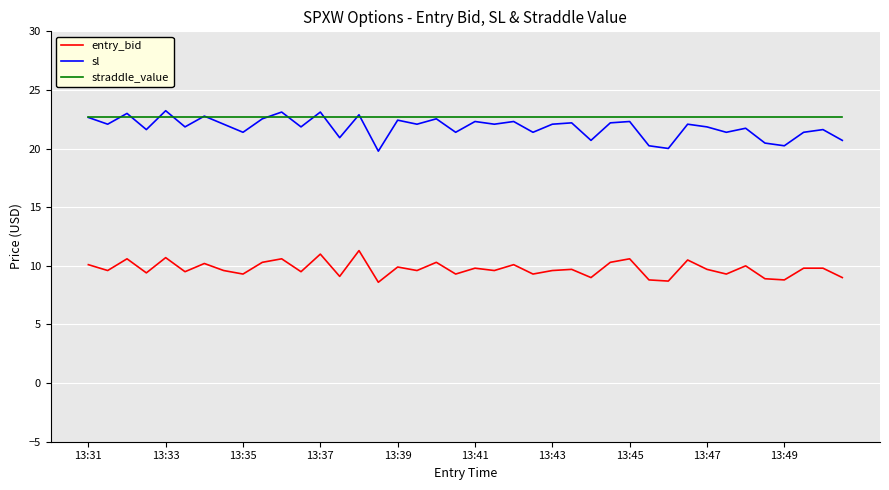

True or false: entry_bid and straddle_value intersect in this chart.

False